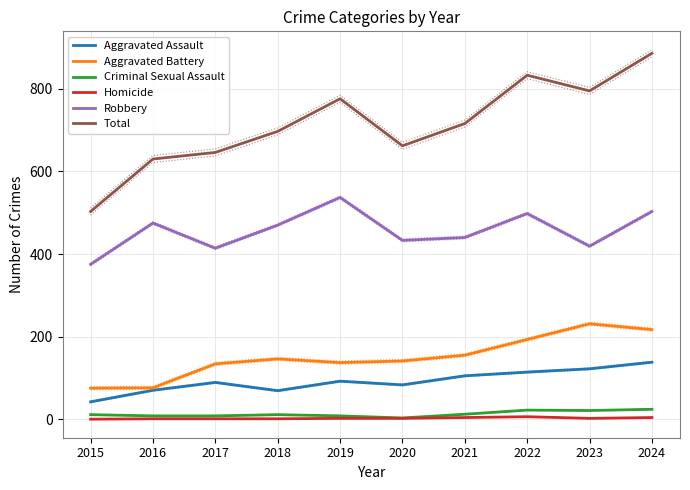

What are all the series names shown in the legend?

Aggravated Assault, Aggravated Battery, Criminal Sexual Assault, Homicide, Robbery, Total